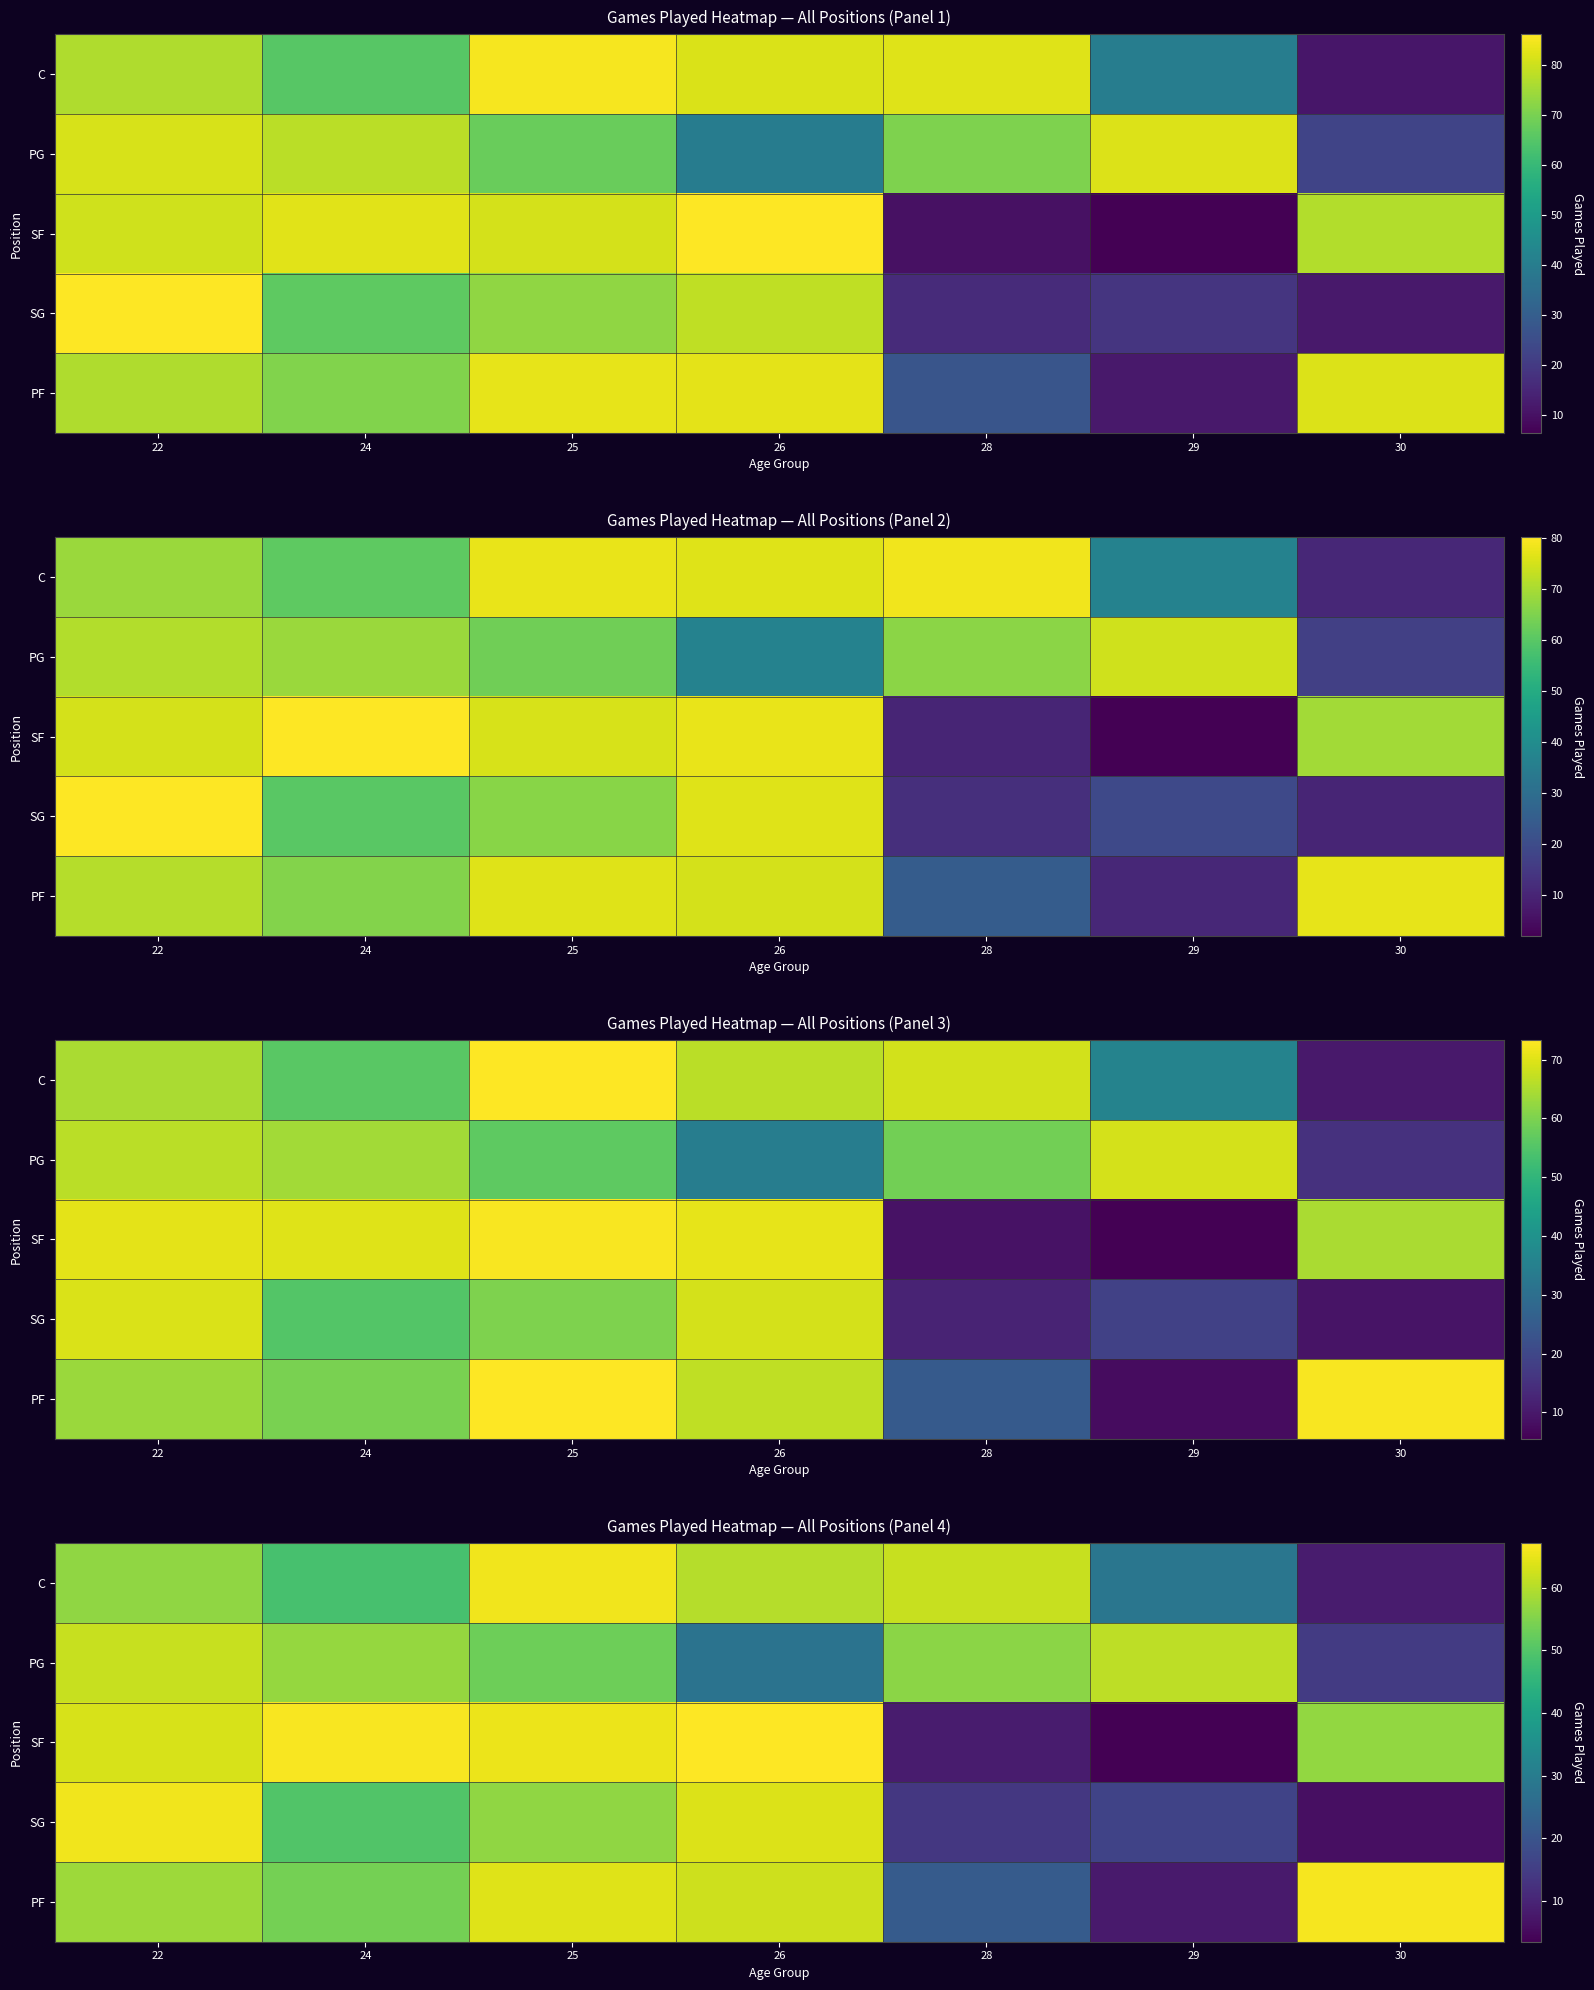

Reading left to right, transcribe all the data shown in this chart.

row_0: 22=56.5	24=48.6	25=65.9	26=60.1	28=61.8	29=28.4	30=8.4
row_1: 22=61.8	24=57.0	25=53.1	26=27.7	28=56.0	29=60.7	30=14.6
row_2: 22=63.3	24=66.6	25=65.4	26=67.2	28=8.4	29=3.4	30=56.8
row_3: 22=65.9	24=50.0	25=56.7	26=63.8	28=13.7	29=16.3	30=6.2
row_4: 22=57.7	24=53.9	25=64.0	26=62.3	28=21.7	29=7.9	30=66.3